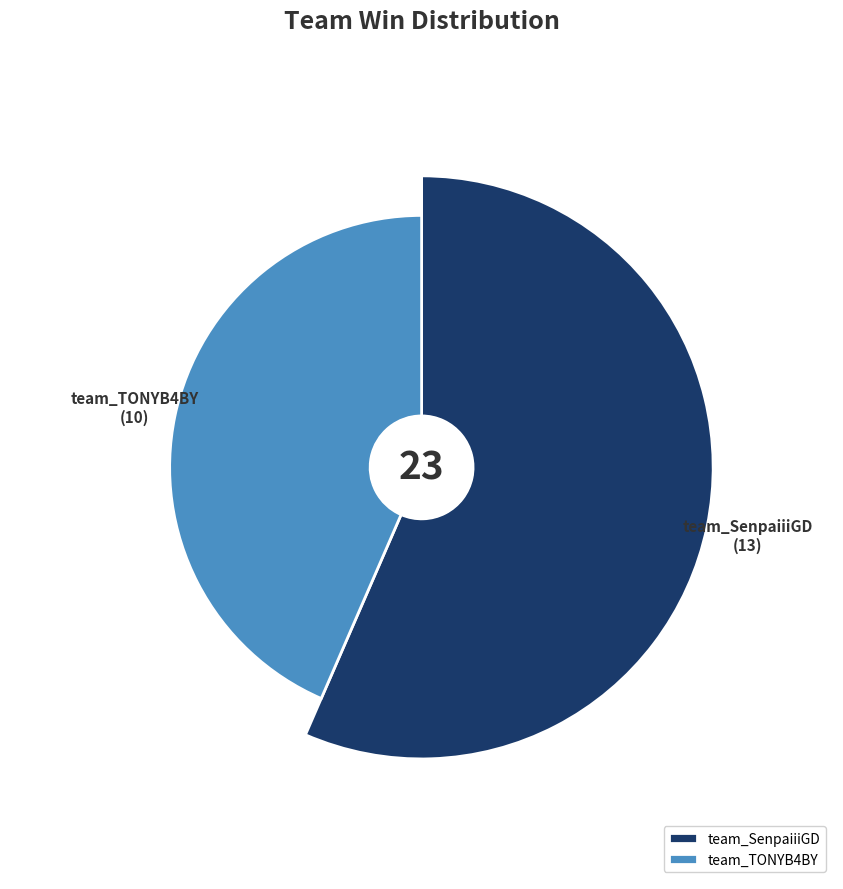

What is the change in value from team_SenpaiiiGD to team_TONYB4BY?

-3